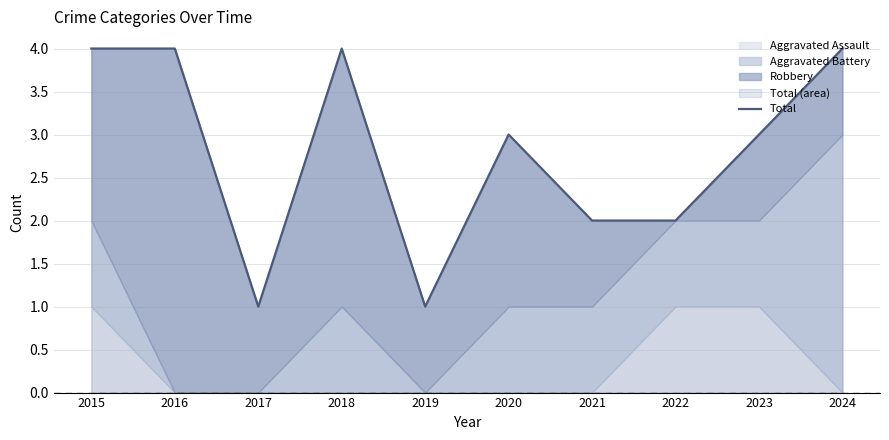

Rank the categories by value from lowest to highest.

2017, 2019, 2021, 2022, 2020, 2023, 2015, 2016, 2018, 2024